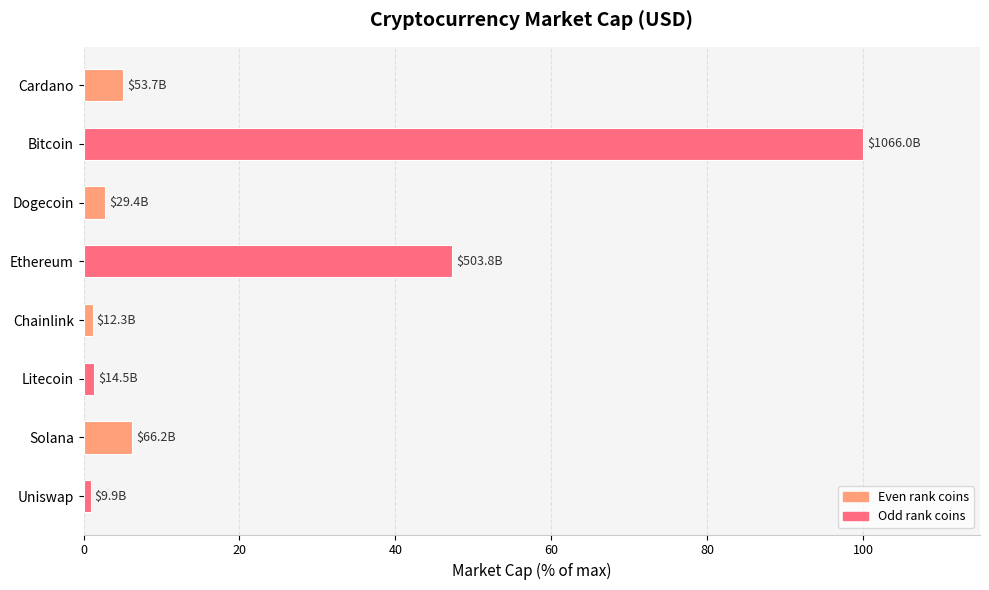

True or false: the data shows 47.3 at Ethereum.

True